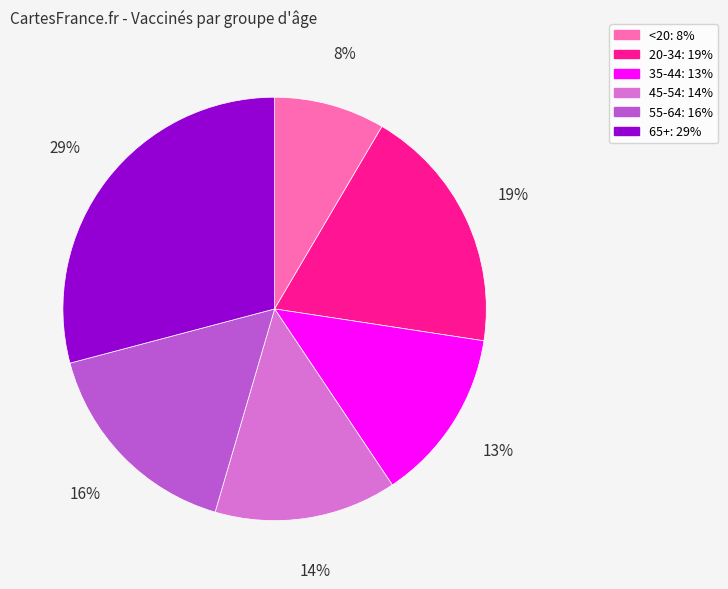

To the nearest percent, what portion does 65+ represent?

29%